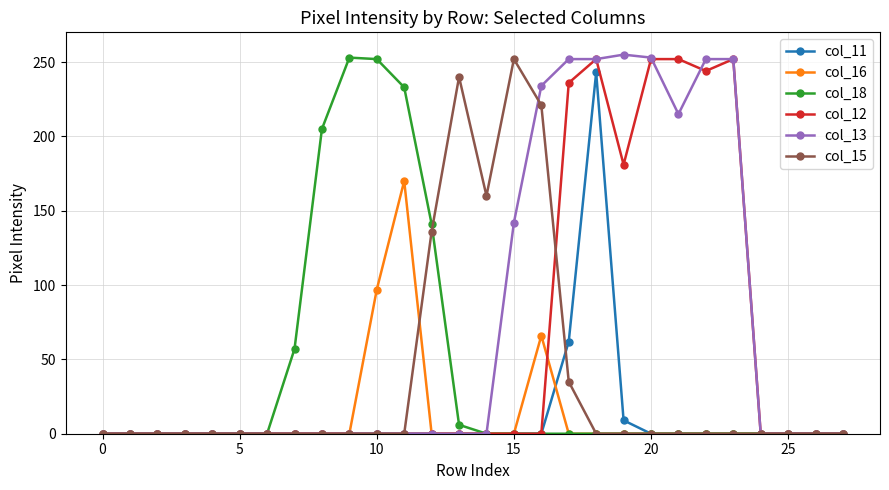

At how many categories does at least one series exceed 92?

16